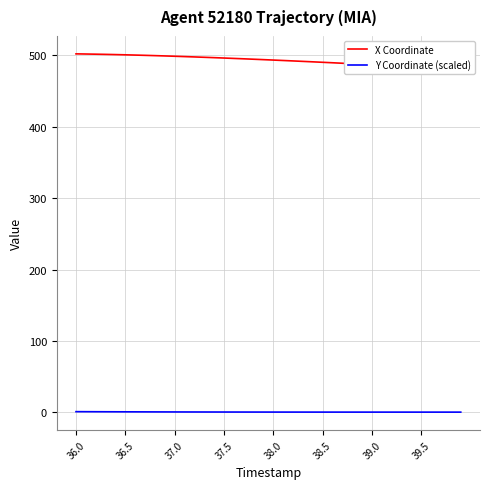

Read the Y Coordinate (scaled) value at 38.0.

0.2